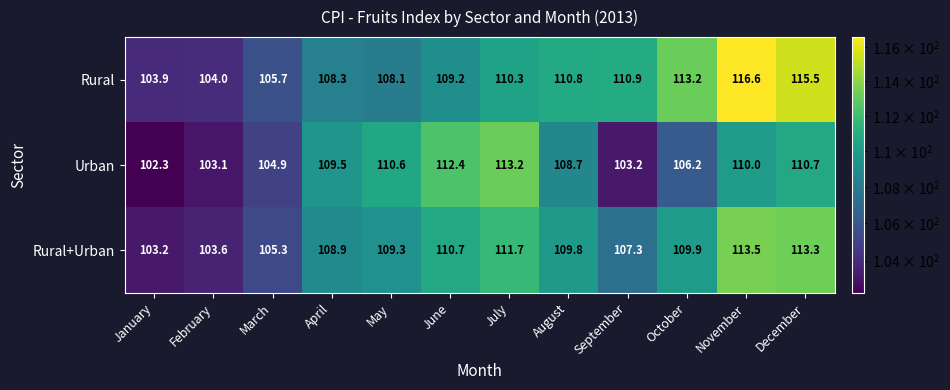

Read the Urban value at October.

106.2